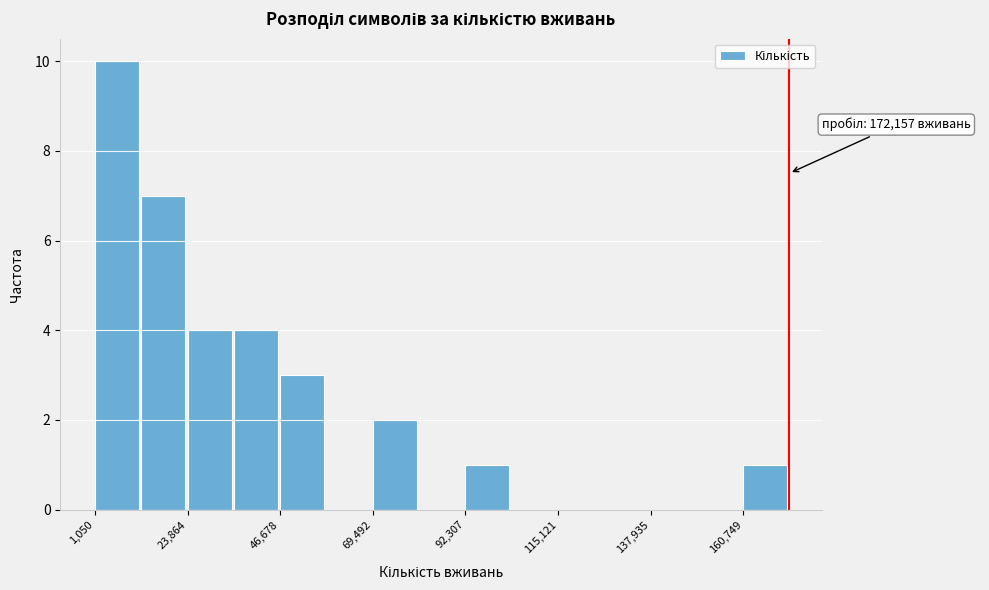

Read against the x-axis, roughly where is the centre of the tallest bar?

5000